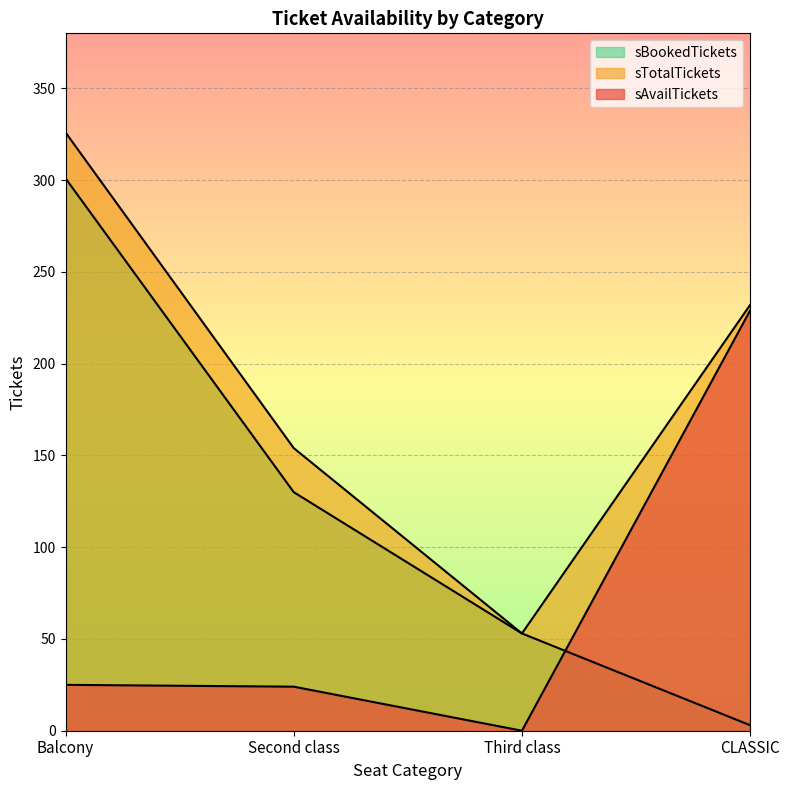

What is the value of the sAvailTickets point at the 4th from the left?

229